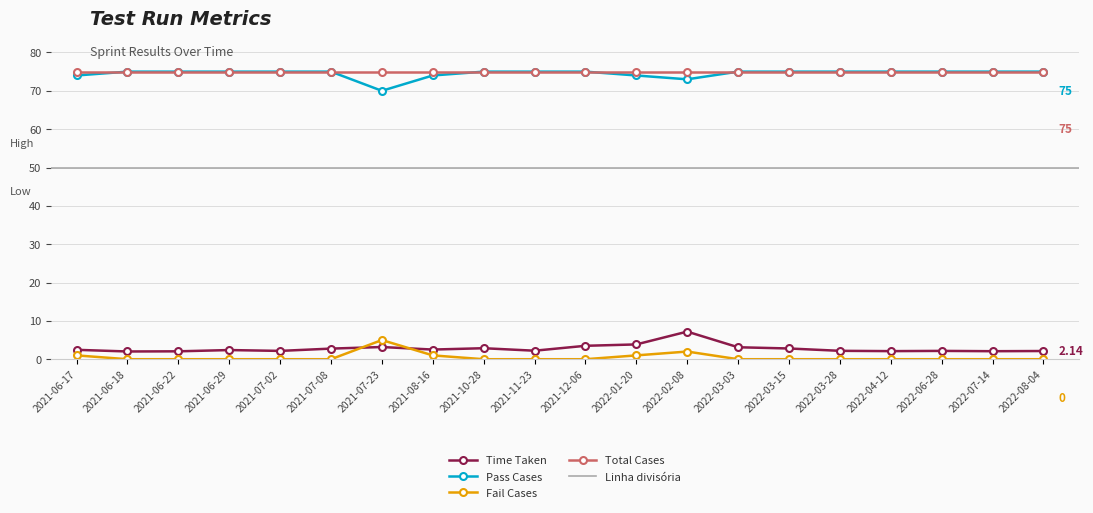

What is the sum of the Pass Cases values at 2021-11-23 and 2022-03-28?

150.0